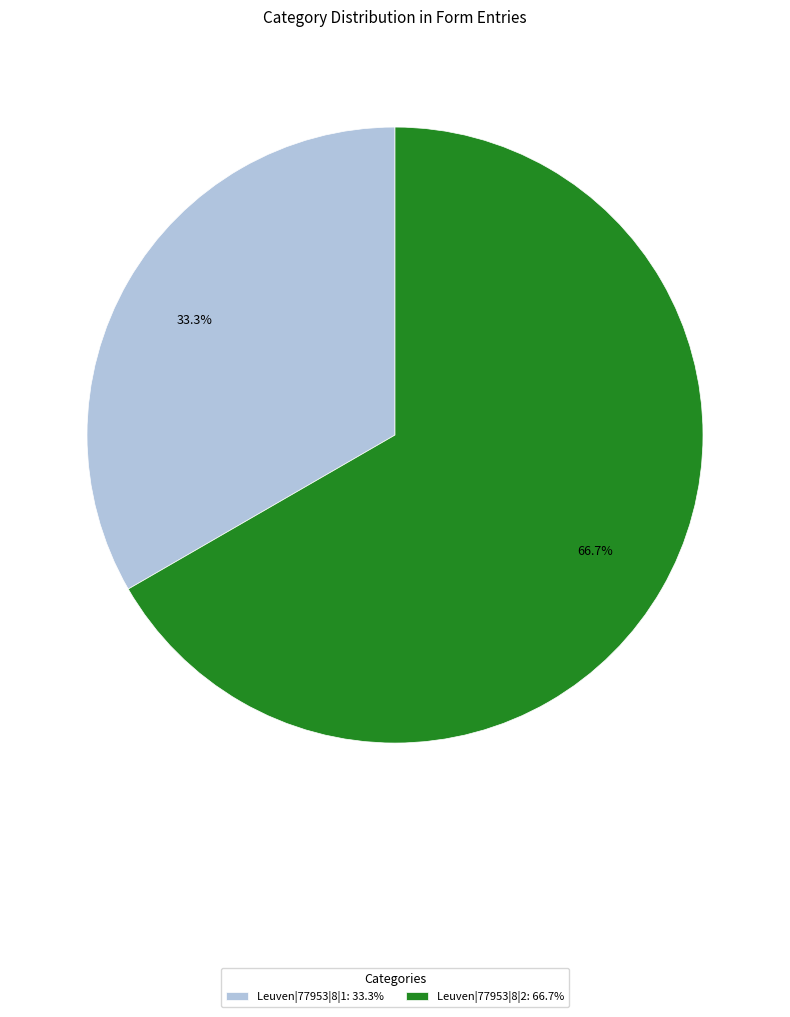

To the nearest percent, what percentage of the pie is Leuven|77953|8|2?

67%